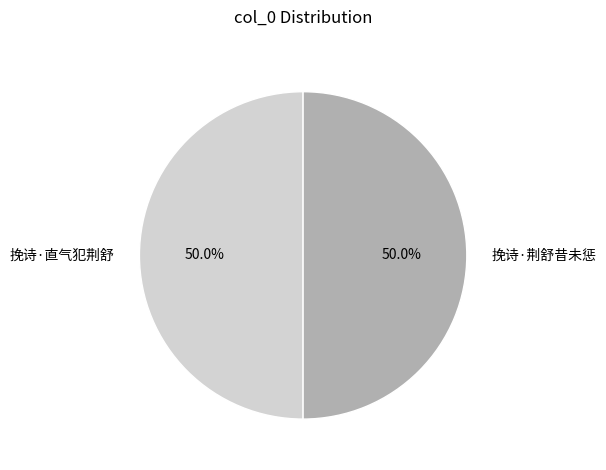

Approximately how many times larger is the value at 挽诗·直气犯荆舒 compared to 挽诗·荆舒昔未惩?

1.0